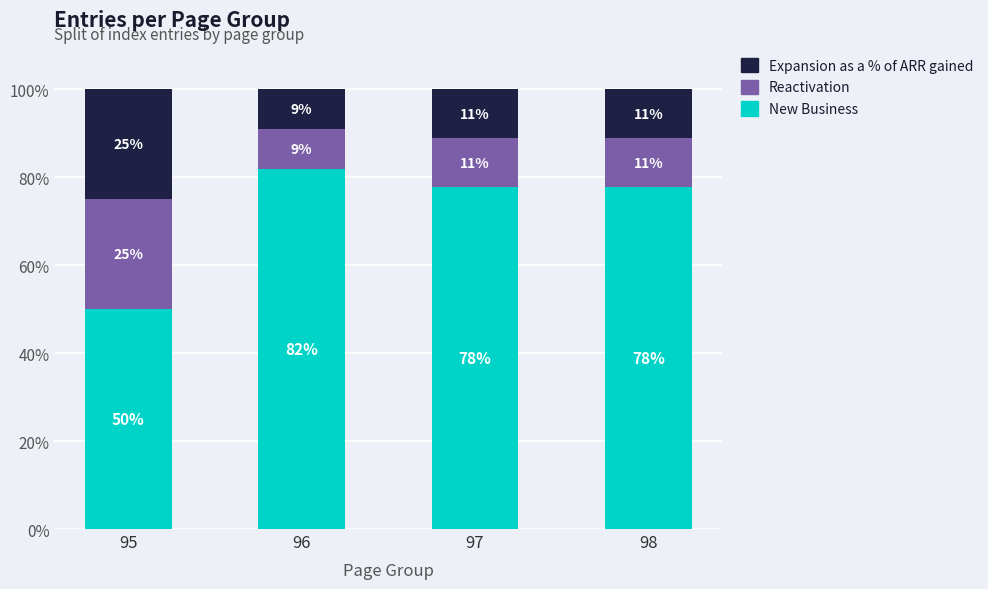

What are all the series names shown in the legend?

Expansion as a % of ARR gained, Reactivation, New Business